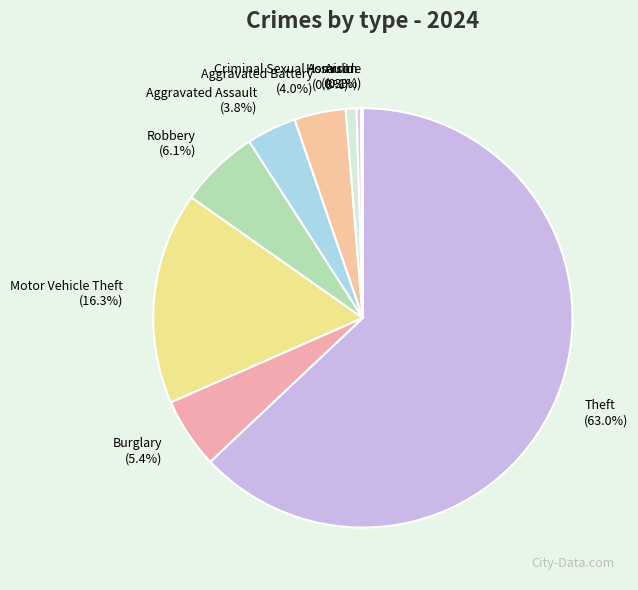

To the nearest percent, what is the average slice percentage?

11%